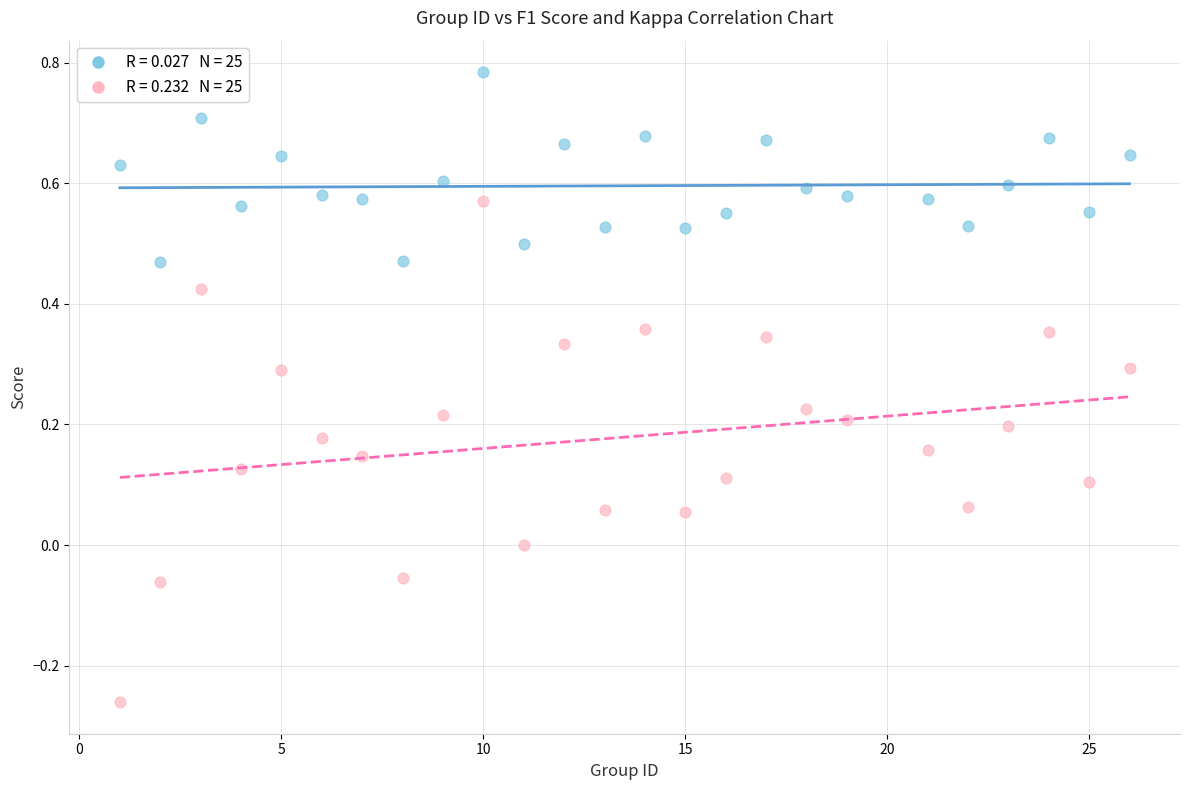

Across all data points, what is the range of X values (max minus min)?

25.0